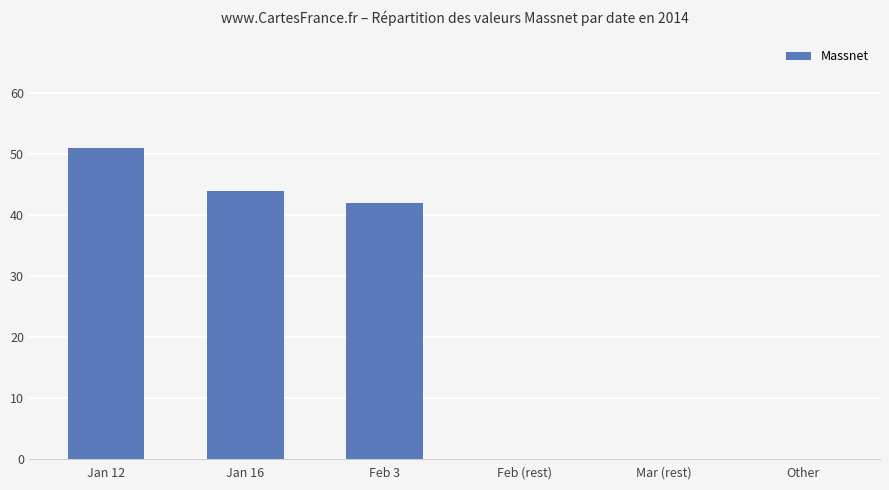

Reading right to left, transcribe all the data shown in this chart.

0	0	0	42	44	51